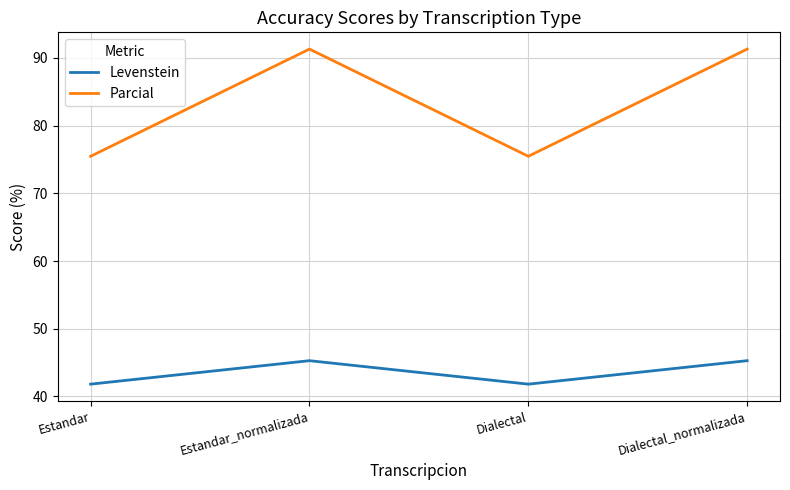

What is the approximate value of Parcial at Estandar_normalizada?

91.3